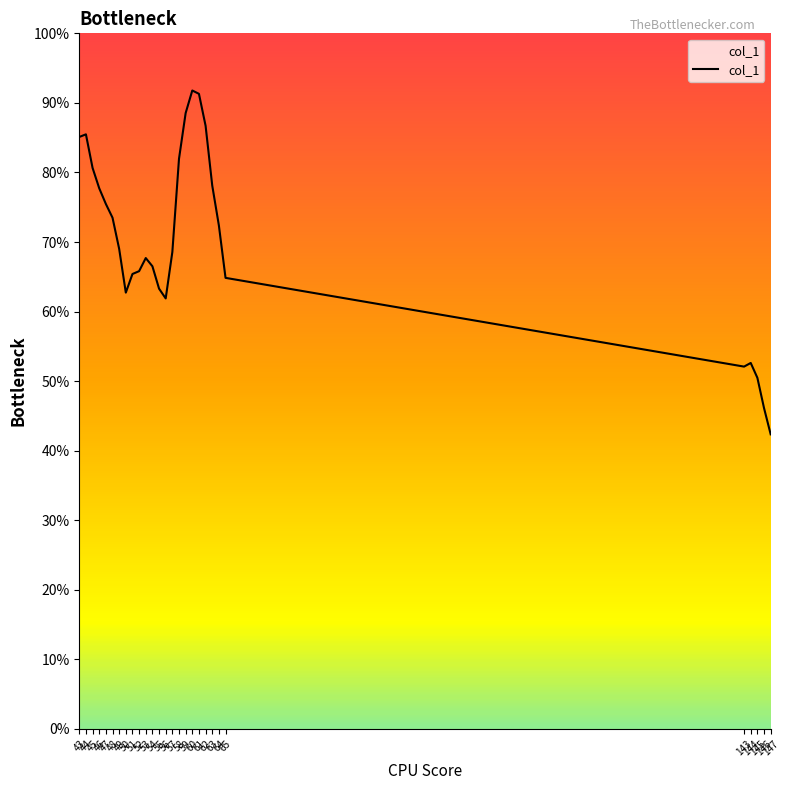

Rank the categories by value from lowest to highest.

147, 146, 145, 143, 144, 56, 50, 55, 65, 51, 52, 54, 53, 57, 49, 64, 48, 47, 46, 63, 45, 58, 43, 44, 62, 59, 61, 60